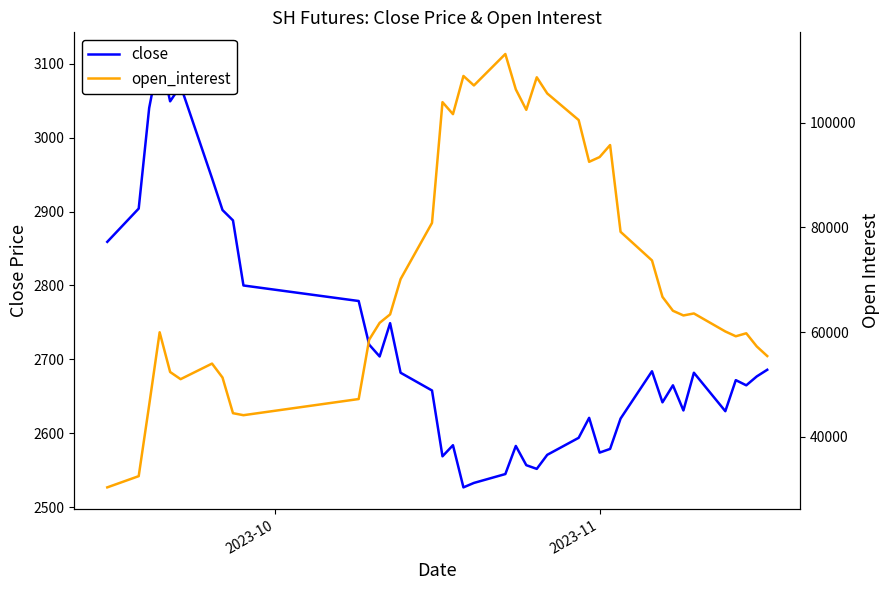

The value of close at 19 is 545. True or false?

False